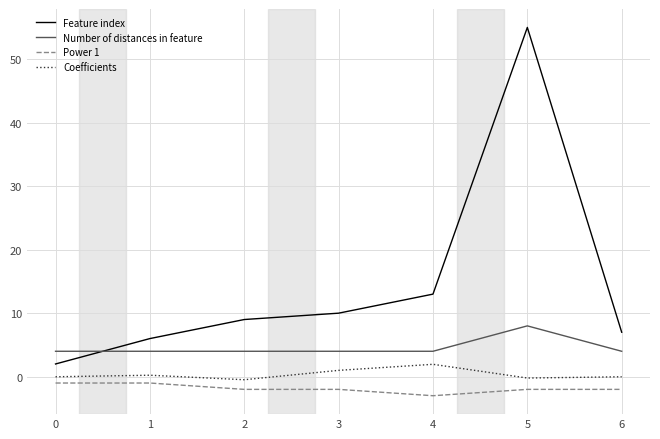

The Coefficients series shows -0.2 at 5. True or false?

True